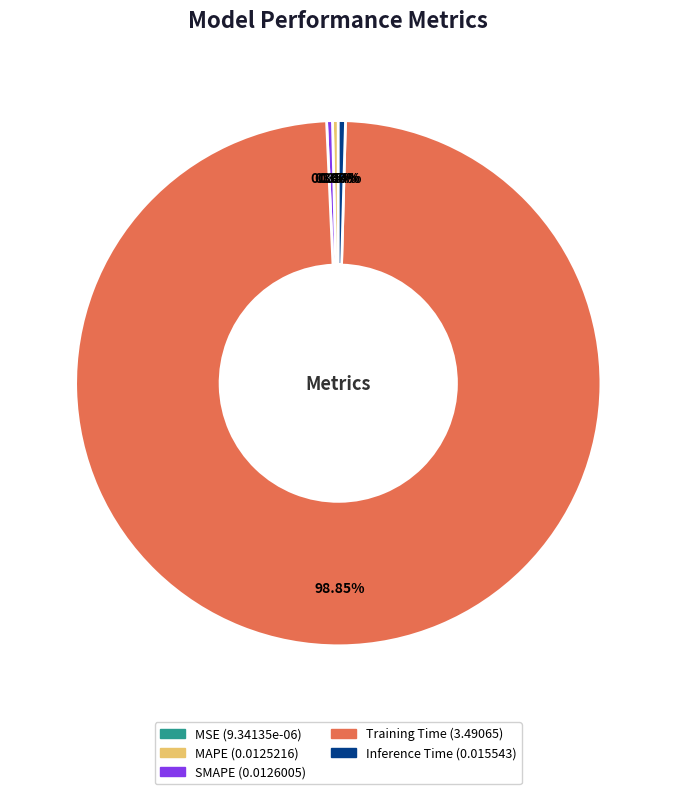

Which slice is the largest?

Training Time